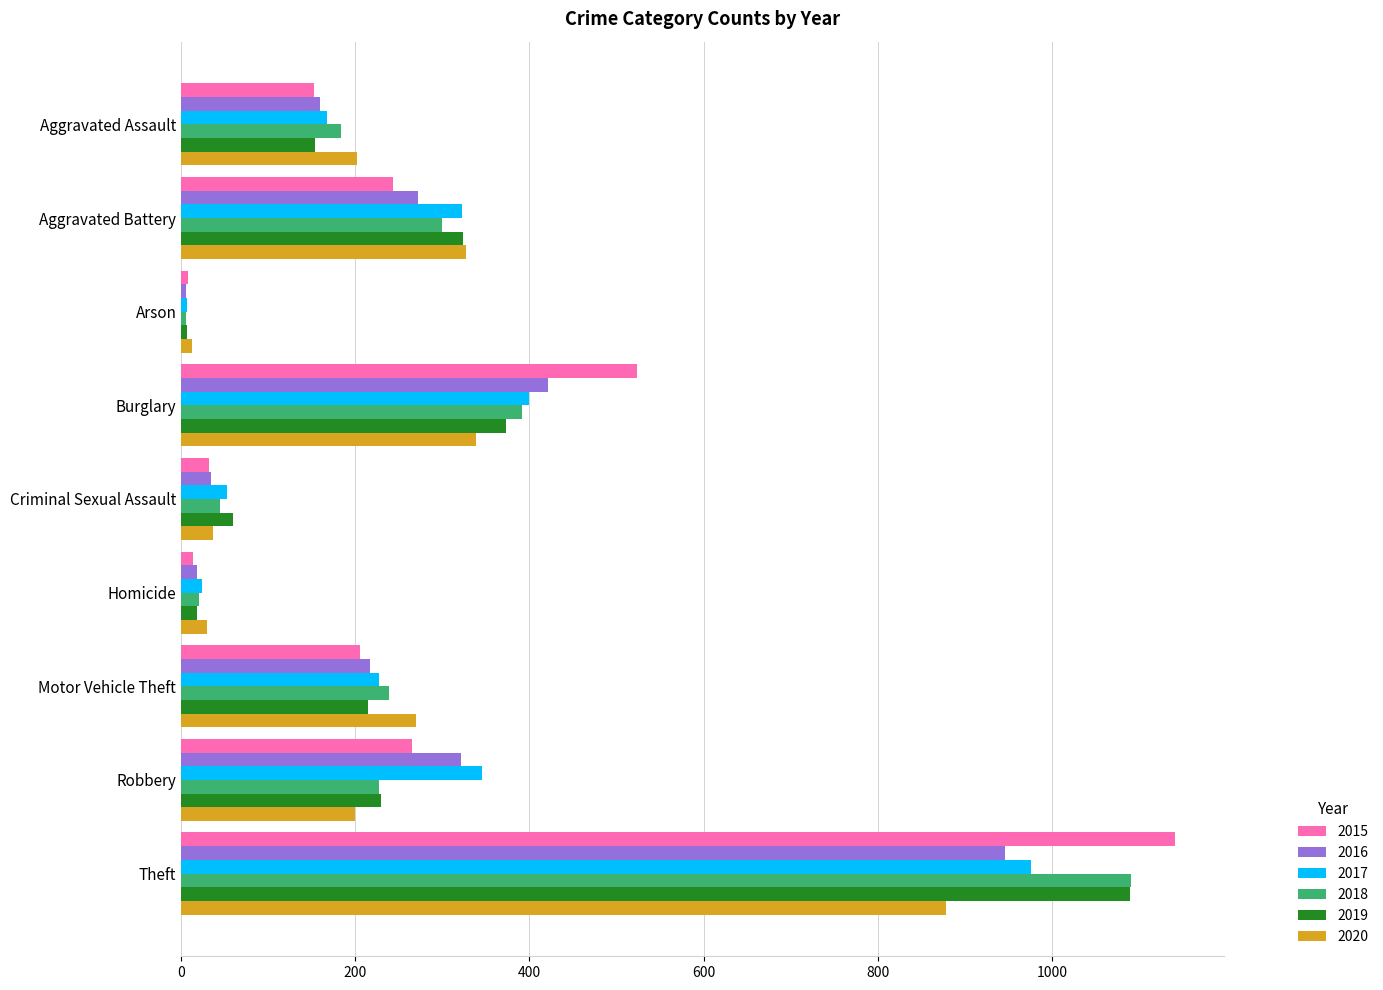

Which series has the largest range (max minus min)?

2015